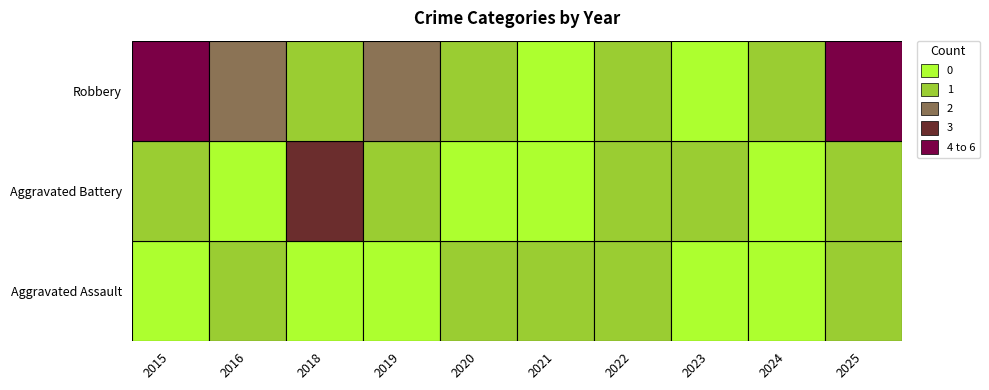

What is the average value of the Robbery series?

2